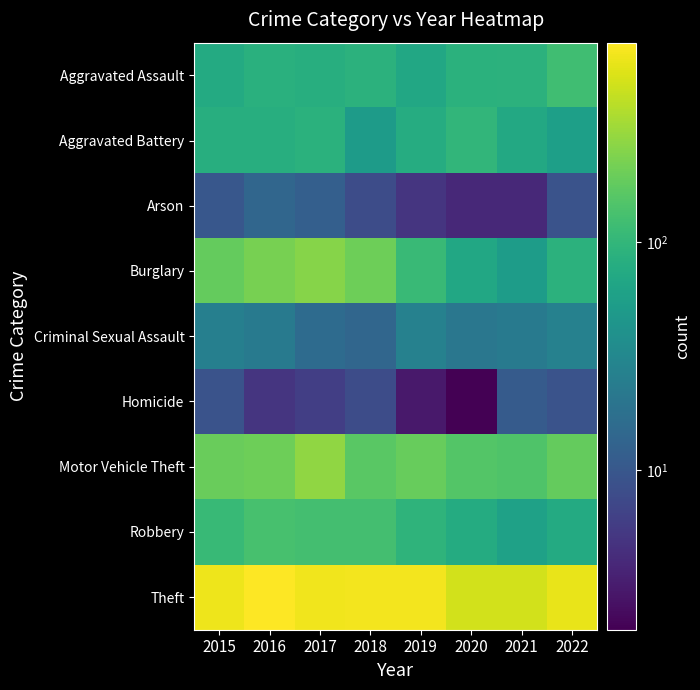

Rank the series at 2019 from lowest to highest value.

Homicide, Arson, Criminal Sexual Assault, Aggravated Assault, Aggravated Battery, Robbery, Burglary, Motor Vehicle Theft, Theft